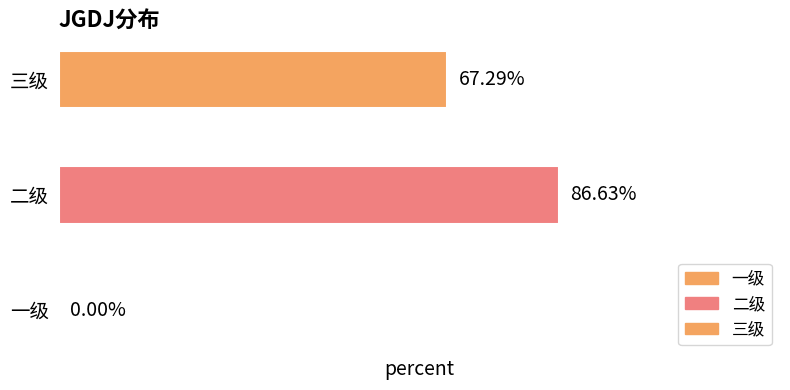

Are the bars grouped side by side (vs. stacked)?

No